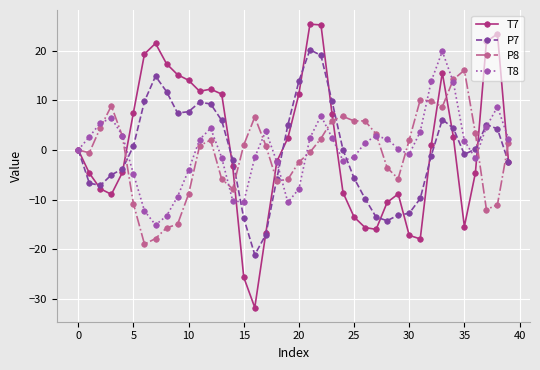

Which series has the largest range (max minus min)?

T7